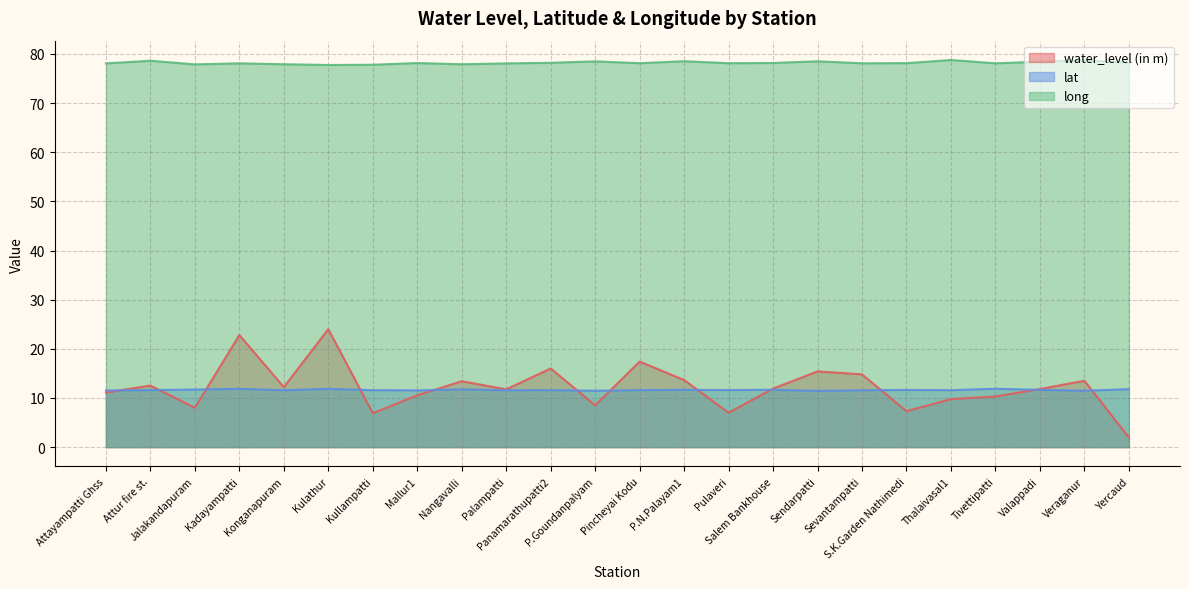

What is the label of the 10th point from the right?

Pulaveri